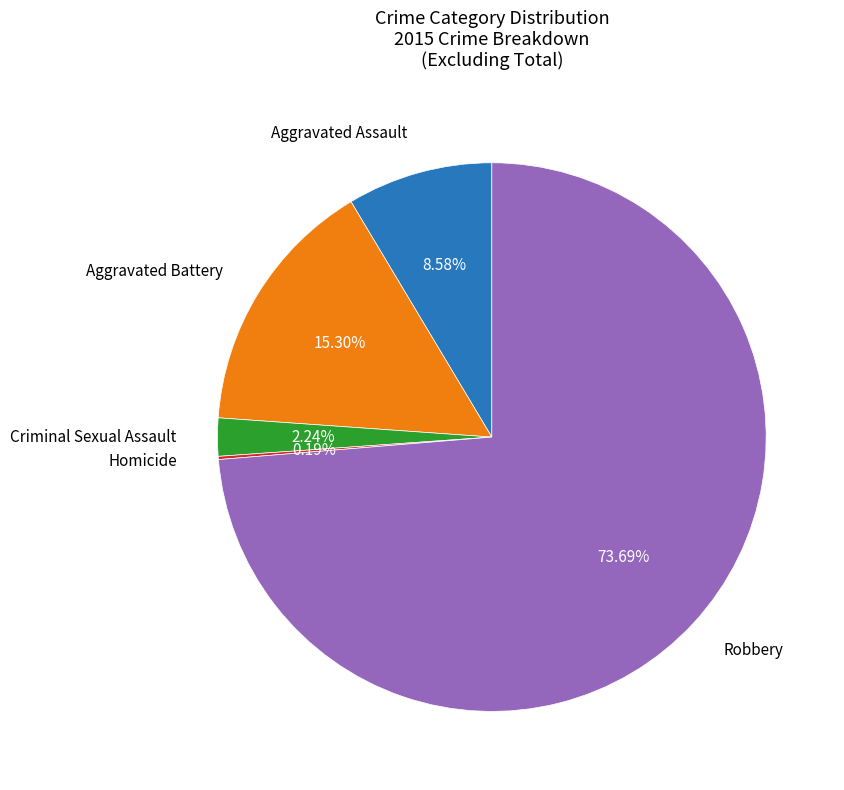

Which has a higher value, Criminal Sexual Assault or Aggravated Assault?

Aggravated Assault